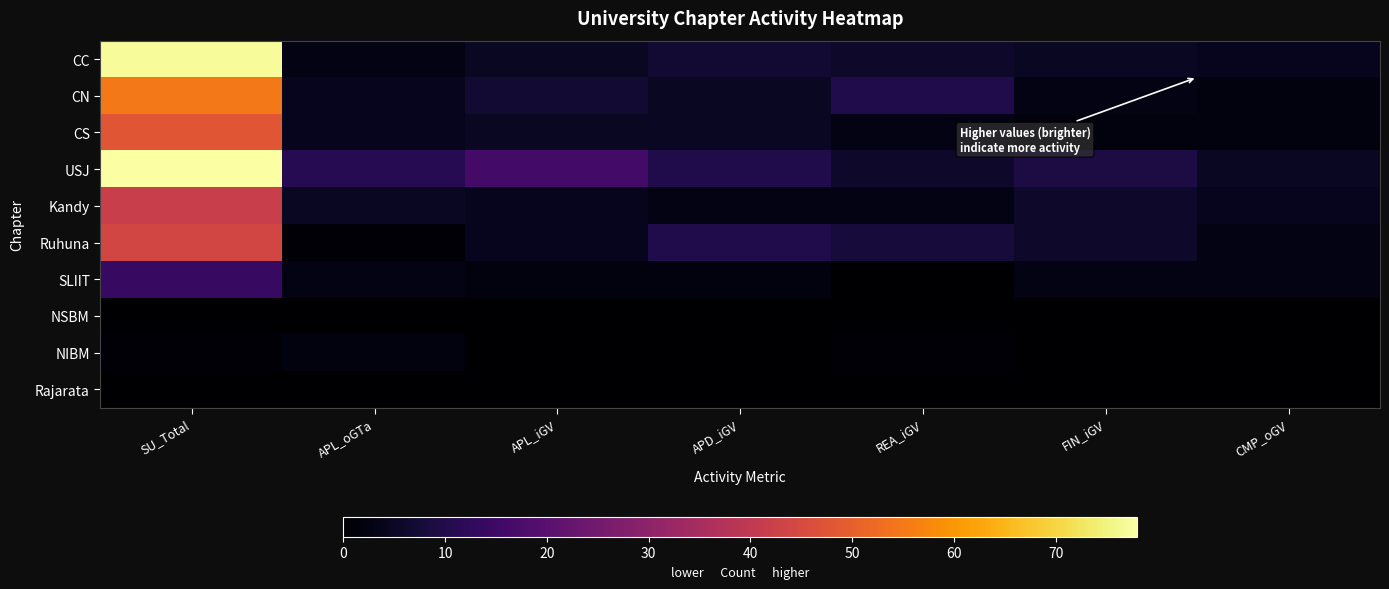

Reading left to right, list all the values displayed in this chart.

CC: SU_Total=77	APL_oGTa=3	APL_iGV=5	APD_iGV=7	REA_iGV=6	FIN_iGV=5	CMP_oGV=4
CN: SU_Total=55	APL_oGTa=4	APL_iGV=7	APD_iGV=5	REA_iGV=10	FIN_iGV=3	CMP_oGV=2
CS: SU_Total=48	APL_oGTa=4	APL_iGV=5	APD_iGV=5	REA_iGV=3	FIN_iGV=2	CMP_oGV=2
USJ: SU_Total=78	APL_oGTa=11	APL_iGV=16	APD_iGV=10	REA_iGV=6	FIN_iGV=9	CMP_oGV=5
Kandy: SU_Total=42	APL_oGTa=5	APL_iGV=4	APD_iGV=3	REA_iGV=3	FIN_iGV=6	CMP_oGV=4
Ruhuna: SU_Total=44	APL_oGTa=1	APL_iGV=4	APD_iGV=10	REA_iGV=8	FIN_iGV=6	CMP_oGV=3
SLIIT: SU_Total=14	APL_oGTa=3	APL_iGV=2	APD_iGV=2	REA_iGV=0	FIN_iGV=3	CMP_oGV=3
NSBM: SU_Total=0	APL_oGTa=0	APL_iGV=0	APD_iGV=0	REA_iGV=0	FIN_iGV=0	CMP_oGV=0
NIBM: SU_Total=1	APL_oGTa=2	APL_iGV=0	APD_iGV=0	REA_iGV=1	FIN_iGV=0	CMP_oGV=0
Rajarata: SU_Total=0	APL_oGTa=0	APL_iGV=0	APD_iGV=0	REA_iGV=0	FIN_iGV=0	CMP_oGV=0